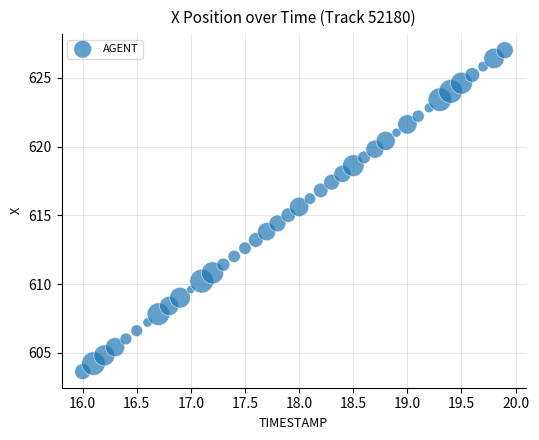

What is the range of Y values (max minus min)?

23.4